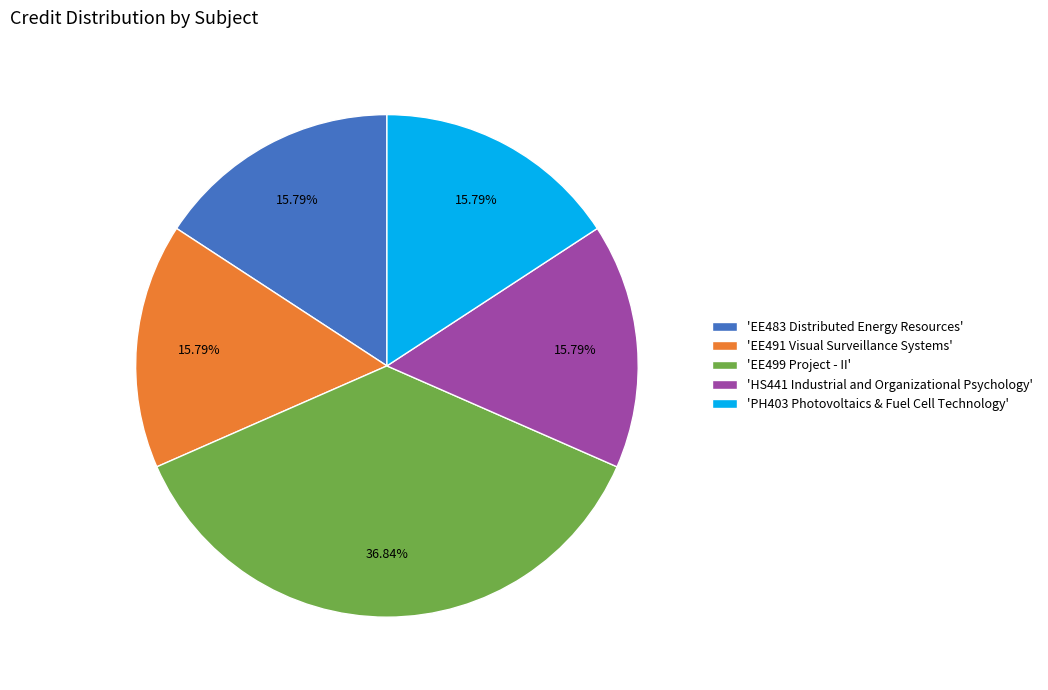

Which has a higher value, 'HS441 Industrial and Organizational Psychology' or 'EE499 Project - II'?

'EE499 Project - II'